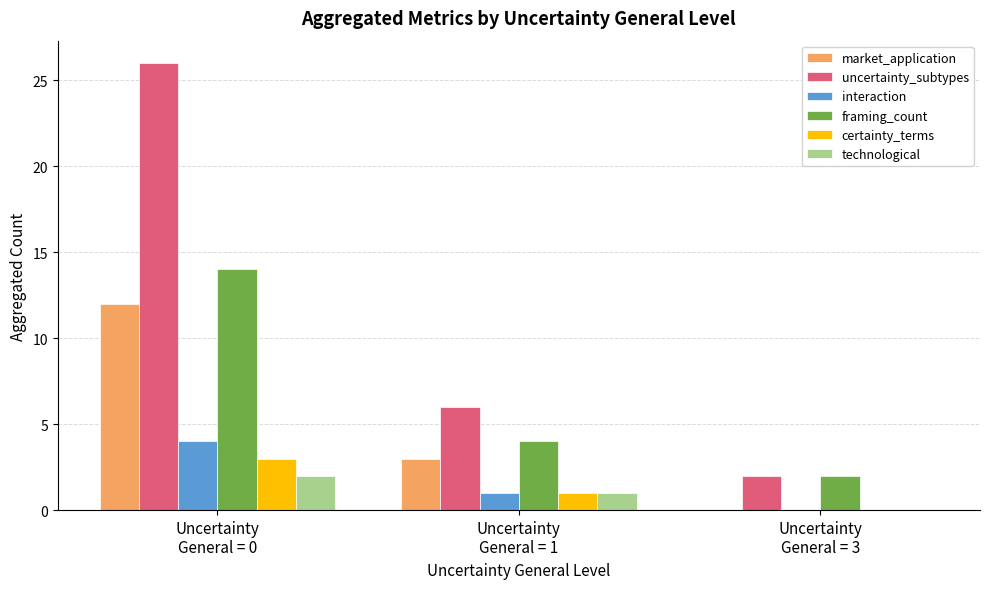

Reading left to right, list all the values displayed in this chart.

market_application: Uncertainty
General = 0=12	Uncertainty
General = 1=3	Uncertainty
General = 3=0
uncertainty_subtypes: Uncertainty
General = 0=26	Uncertainty
General = 1=6	Uncertainty
General = 3=2
interaction: Uncertainty
General = 0=4	Uncertainty
General = 1=1	Uncertainty
General = 3=0
framing_count: Uncertainty
General = 0=14	Uncertainty
General = 1=4	Uncertainty
General = 3=2
certainty_terms: Uncertainty
General = 0=3	Uncertainty
General = 1=1	Uncertainty
General = 3=0
technological: Uncertainty
General = 0=2	Uncertainty
General = 1=1	Uncertainty
General = 3=0